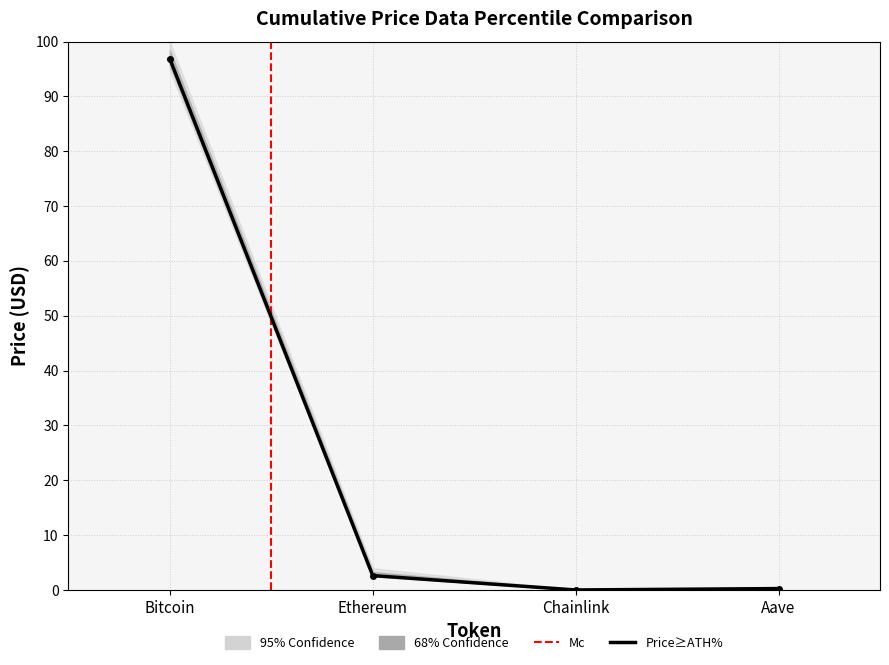

How many data points in price24hAgo are above 2?

2